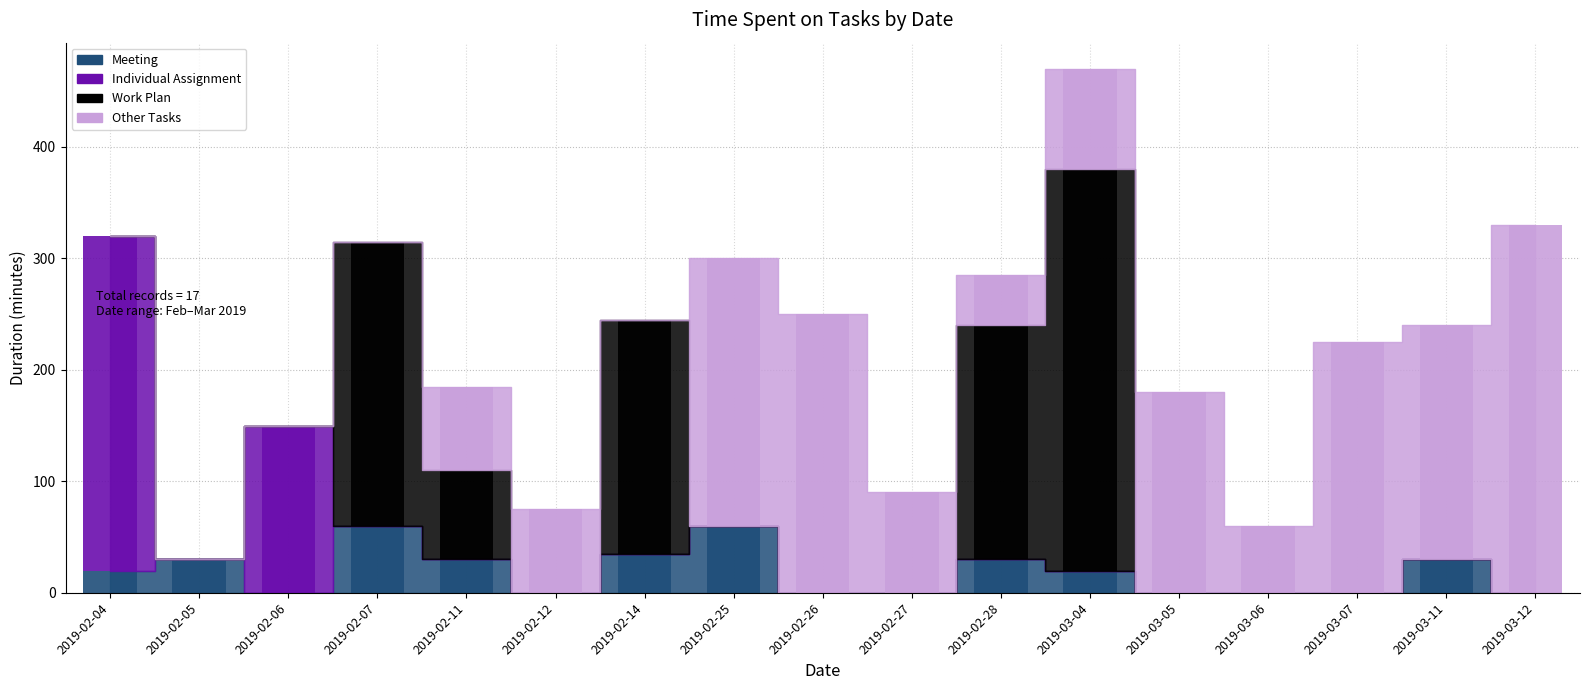

Between 2019-02-05 and 2019-03-11, which series saw the biggest shift?

Other Tasks